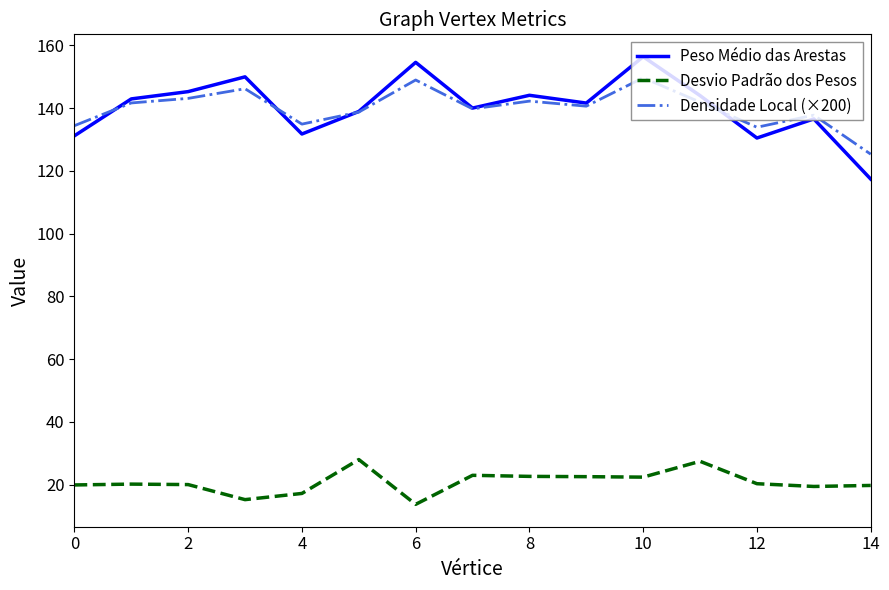

Is this an area chart (filled region under the line)?

No